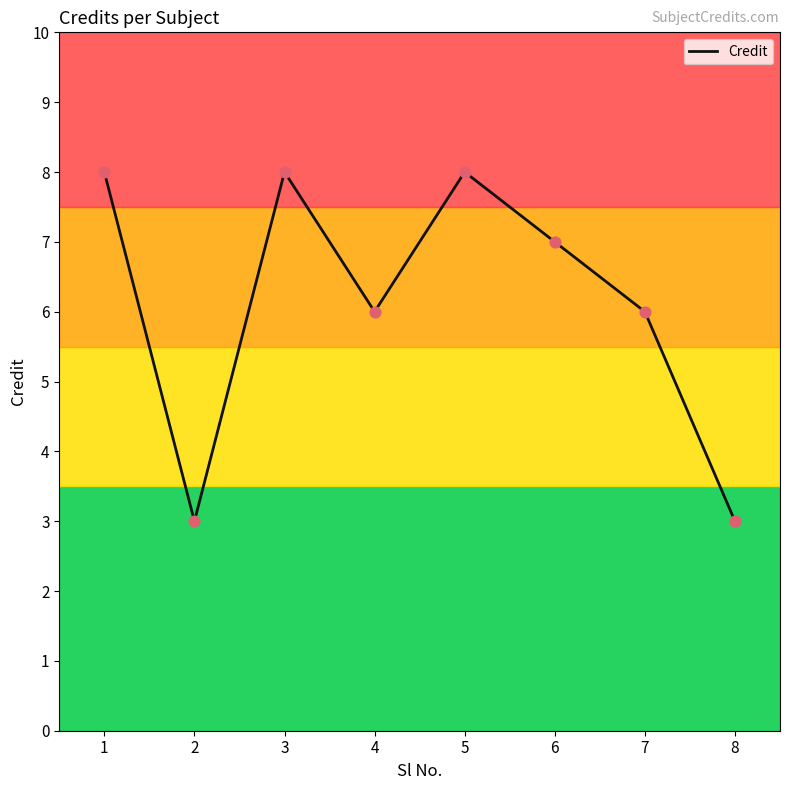

Approximately how many times larger is the value at 3 compared to 6?

1.1